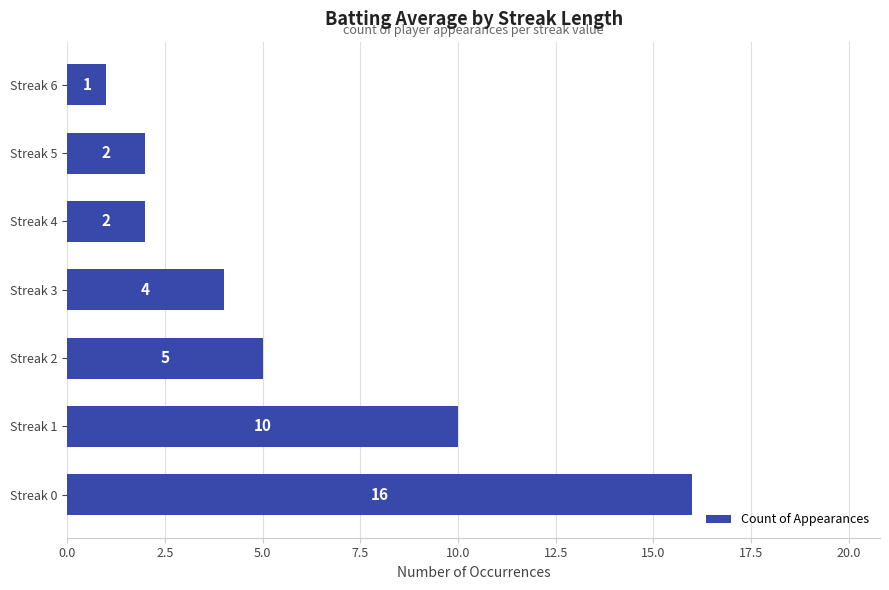

What is the sum of all values?

40